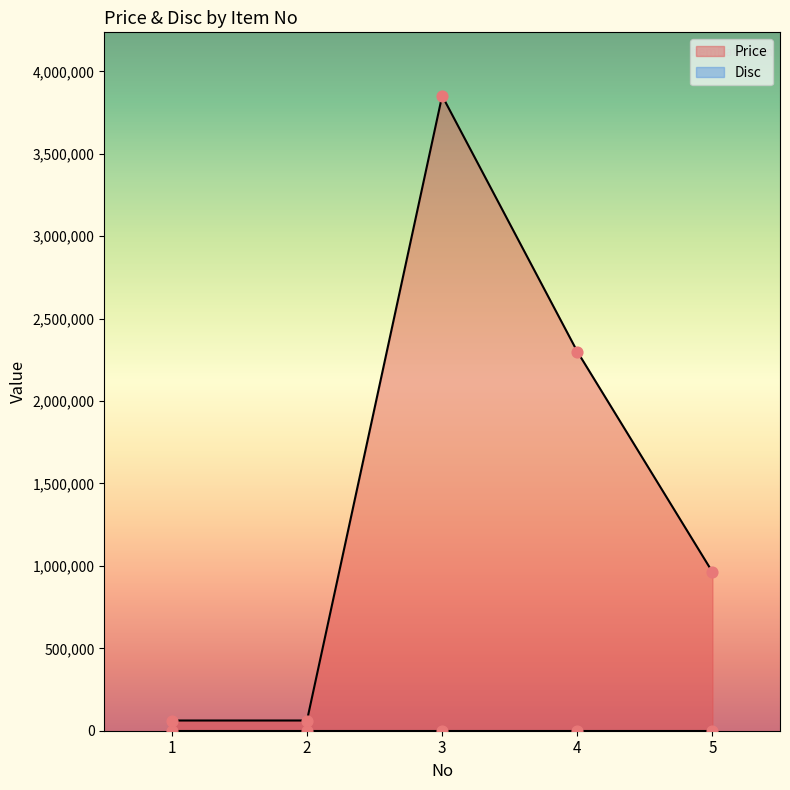

Between 4 and 5, which is larger?

4